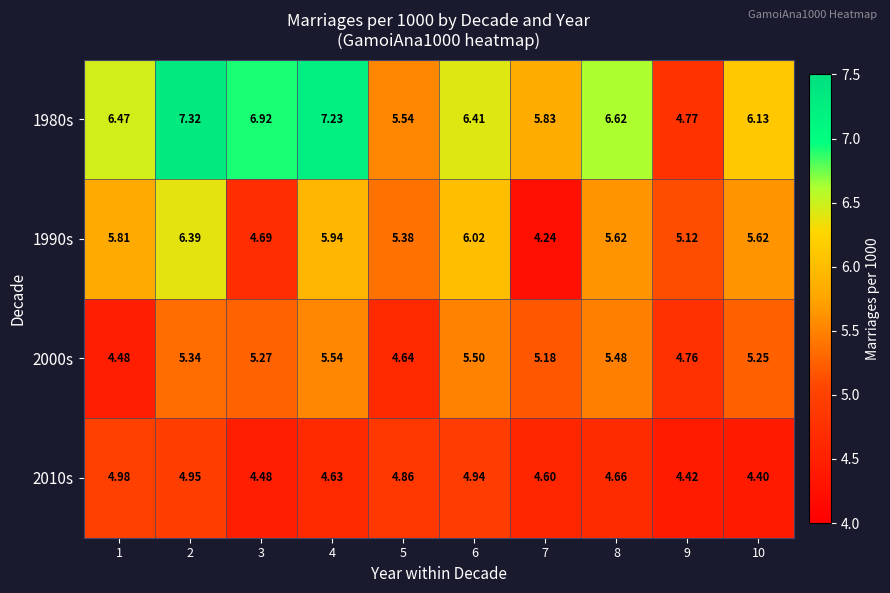

How many data points in 1990s are above 5?

8